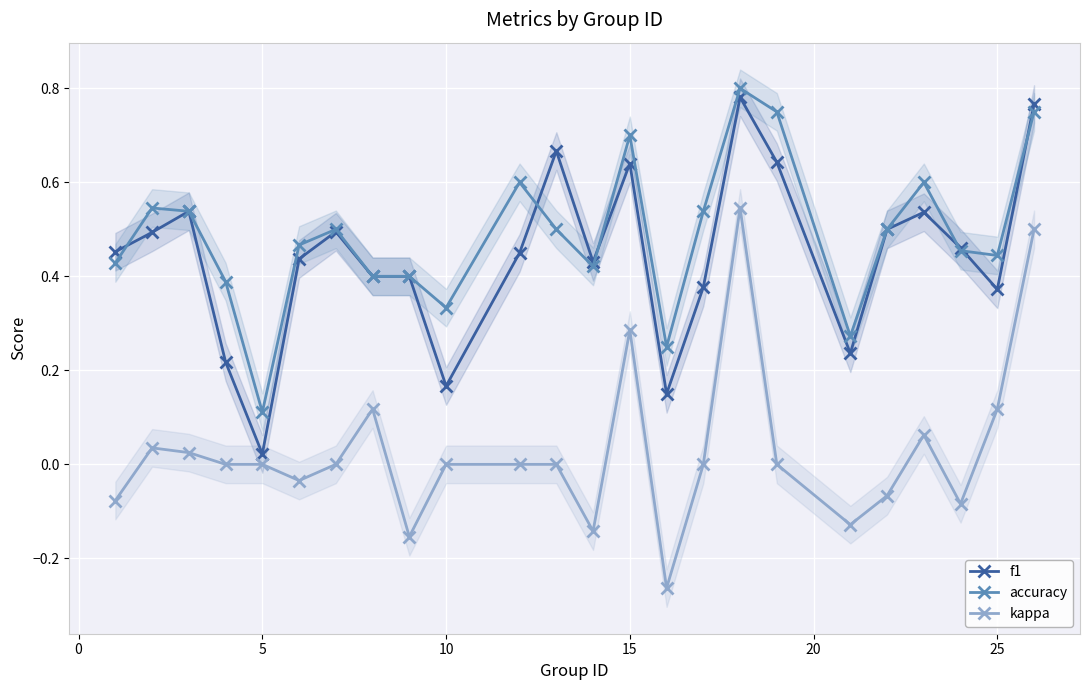

At which category does accuracy reach its first local valley?

5